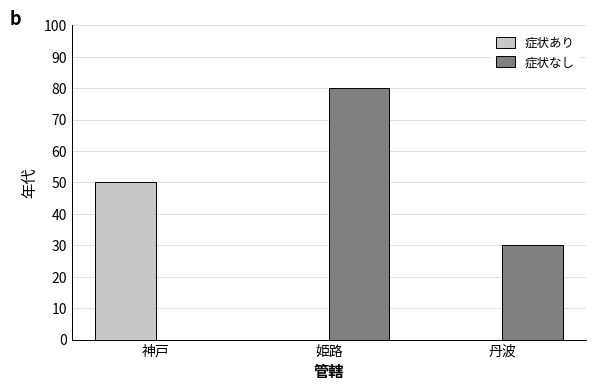

Which category has the highest value across all series?

姫路